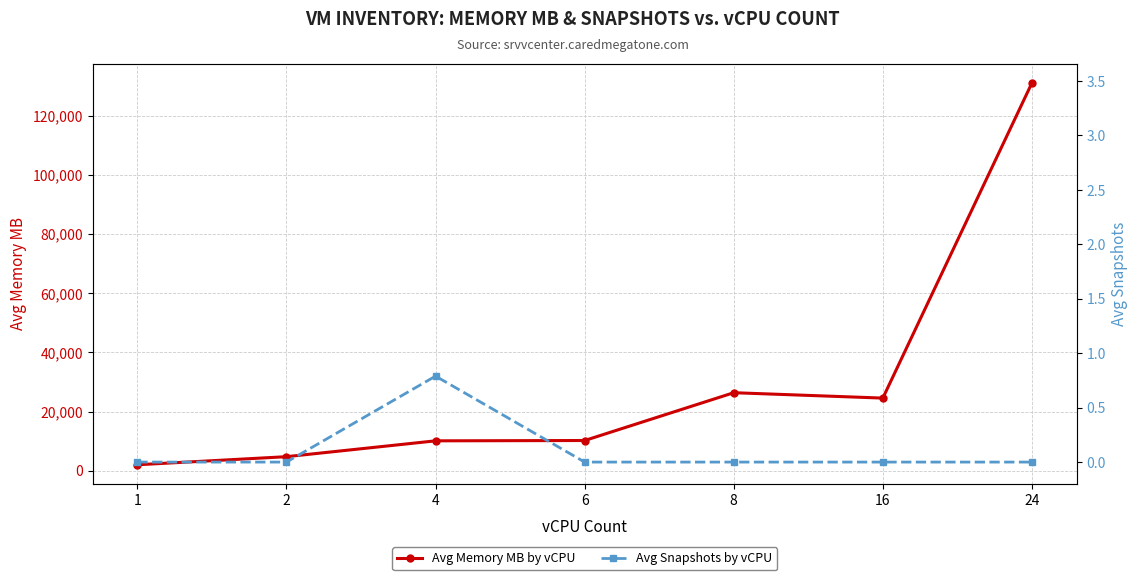

How many interior local valleys does the Avg Memory MB by vCPU series have?

1